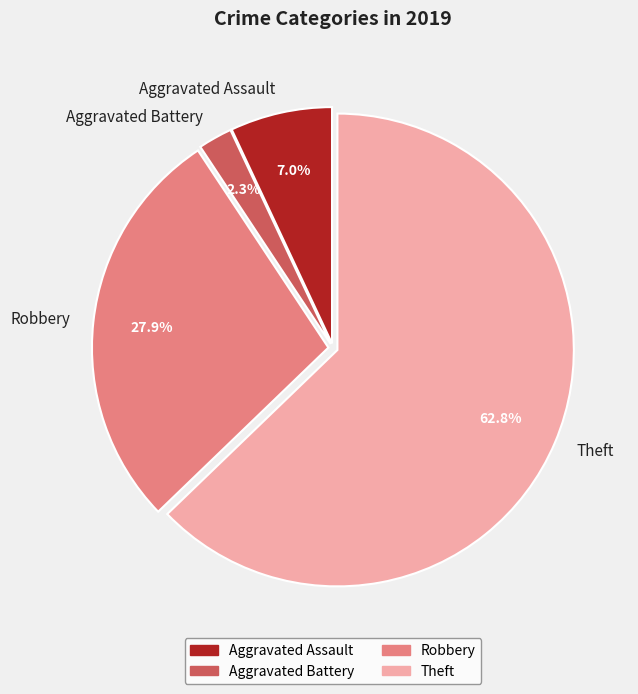

Which has a higher value, Aggravated Battery or Theft?

Theft